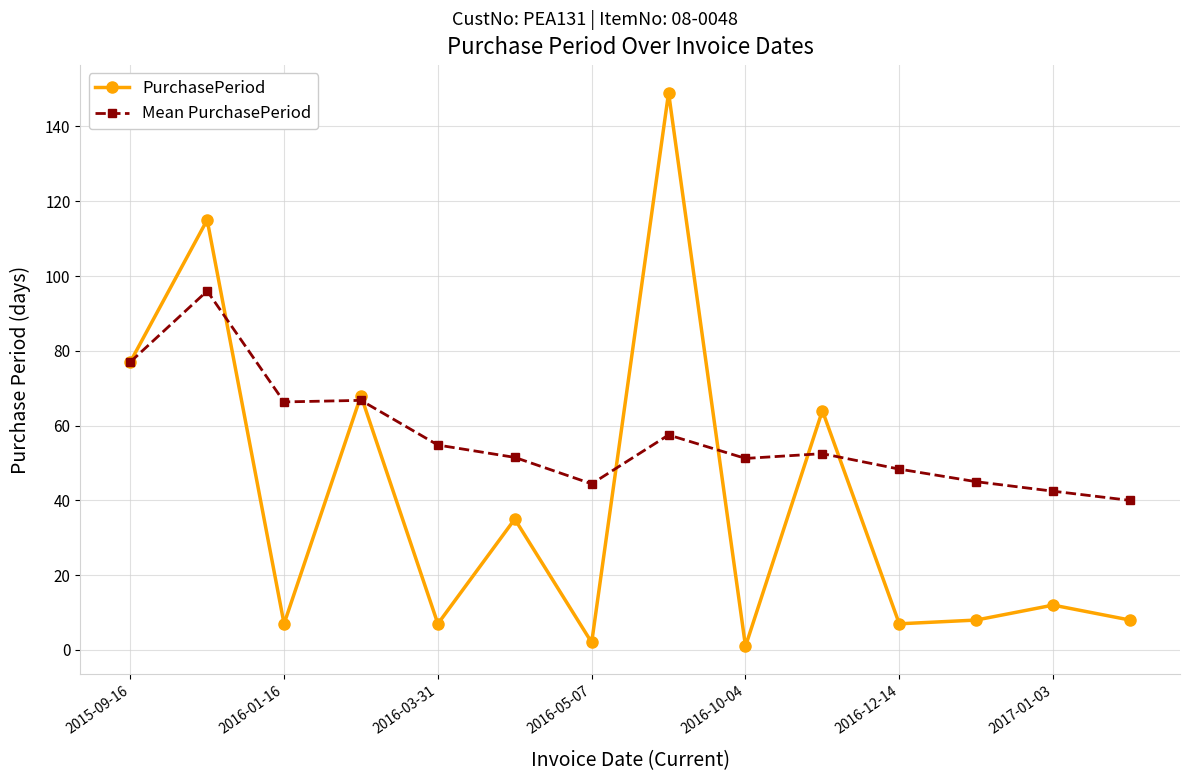

What is the difference between the second highest and minimum values in the Mean PurchasePeriod series?

37.0